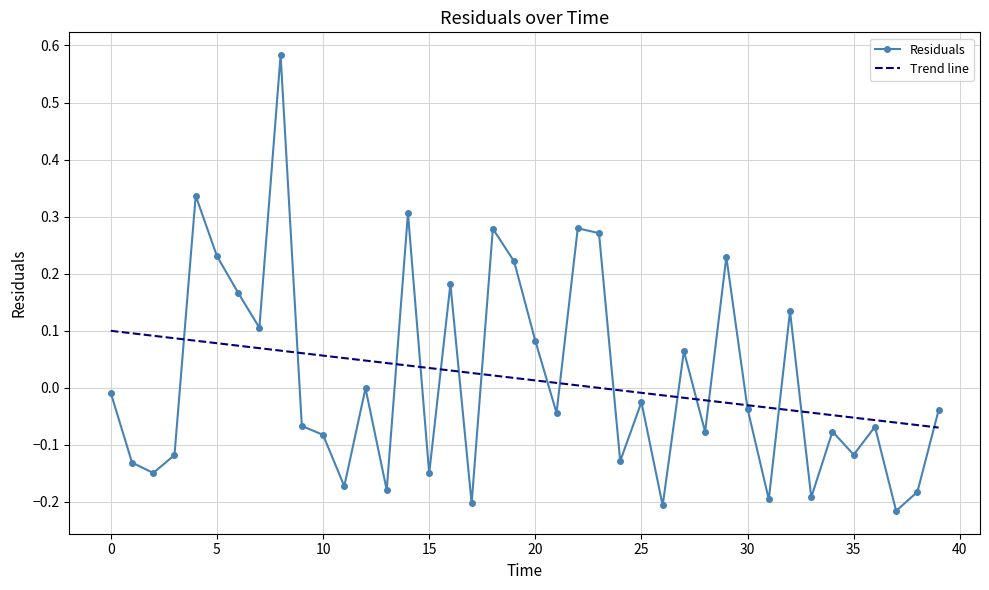

Rank the series by their maximum value, from lowest to highest.

Trend line, Residuals